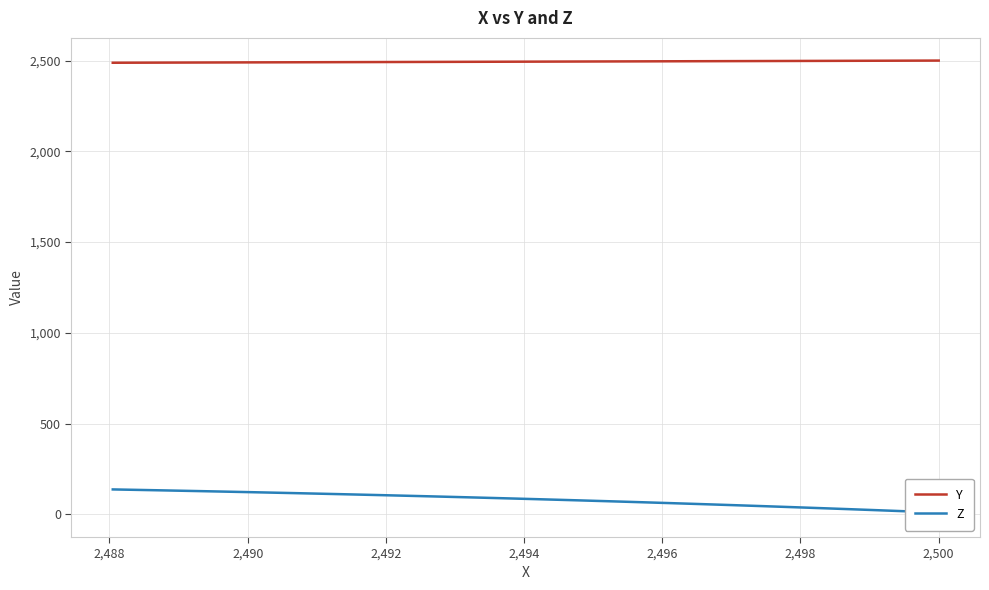

What are all the series names shown in the legend?

Y, Z